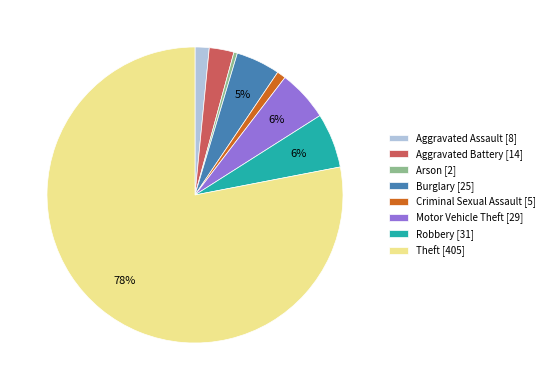

To the nearest percent, what portion does Aggravated Assault represent?

2%